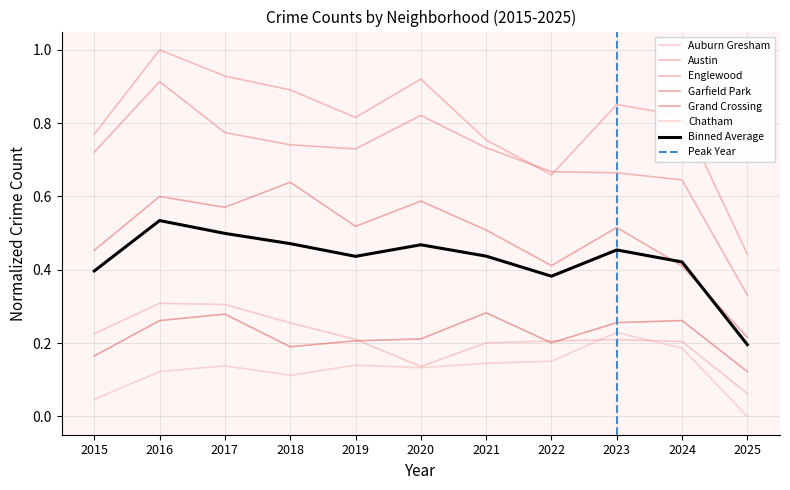

What is the difference between the maximum and second lowest values in the Austin series?

0.3